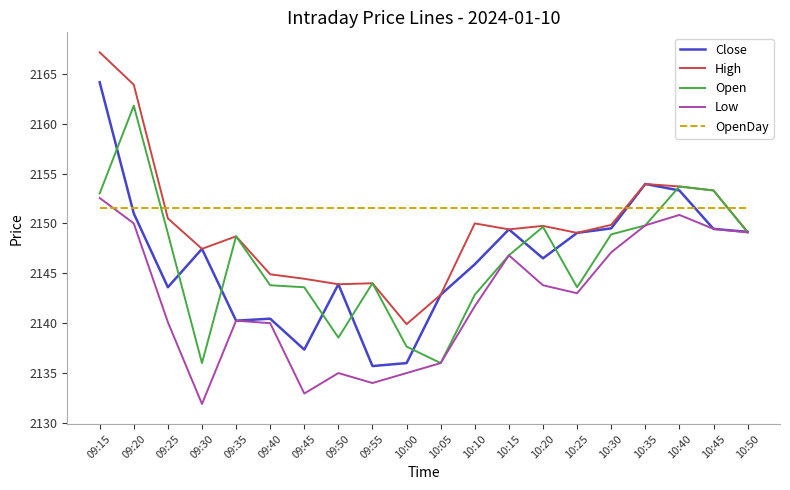

Which series has the largest range (max minus min)?

Close